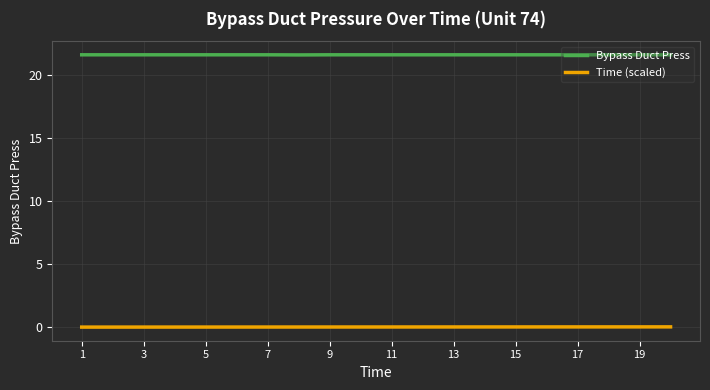

What is the minimum value for Bypass Duct Press?

21.6